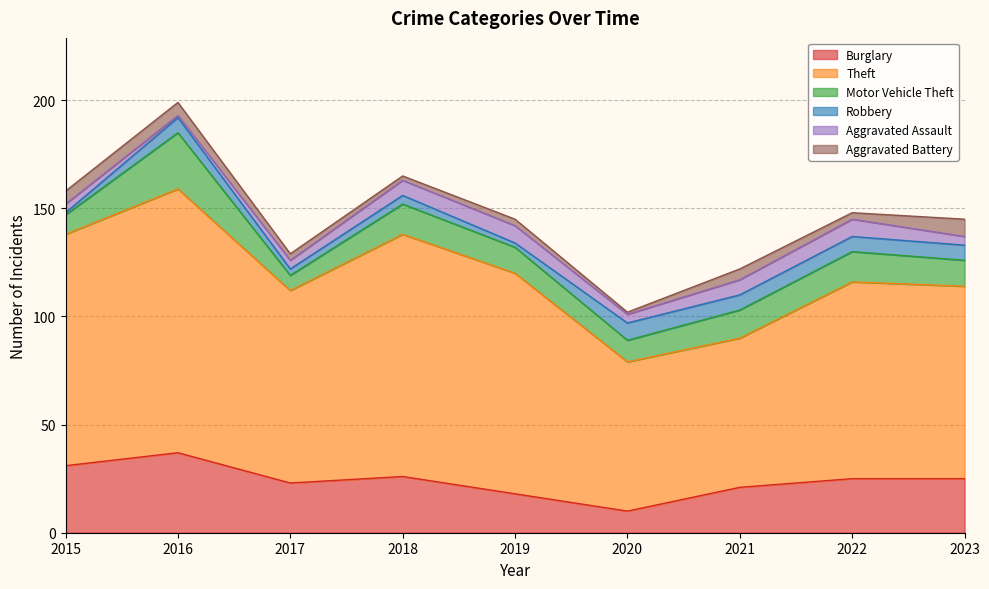

Rank the series by their maximum value, from lowest to highest.

Robbery, Aggravated Assault, Aggravated Battery, Motor Vehicle Theft, Burglary, Theft